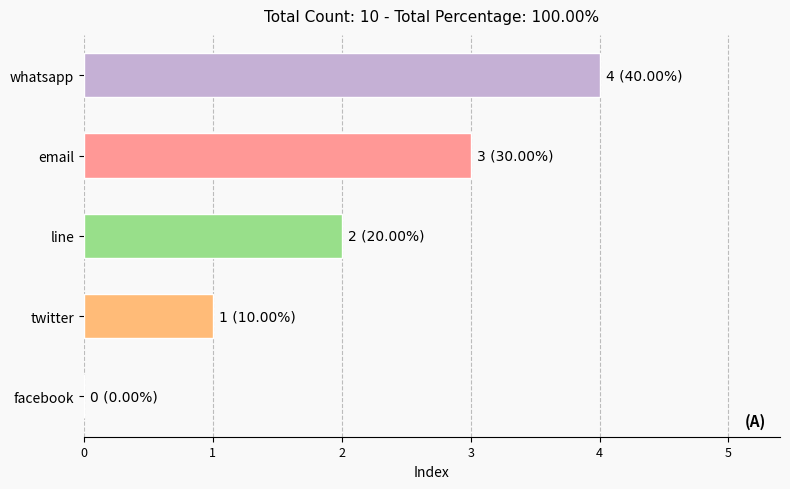

Is it true that the value at facebook is 0?

True